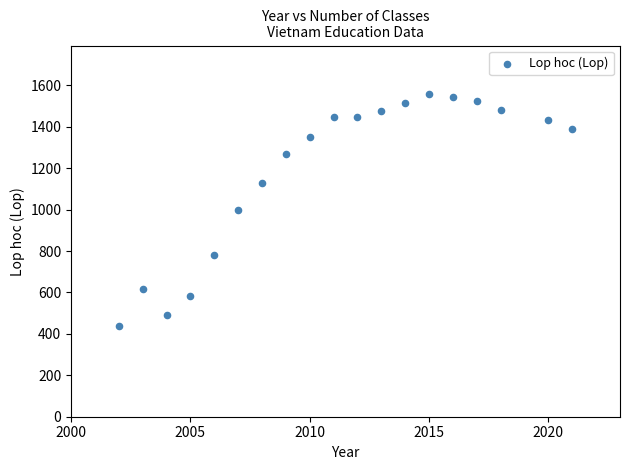

What is the range of Y values (max minus min)?

1122